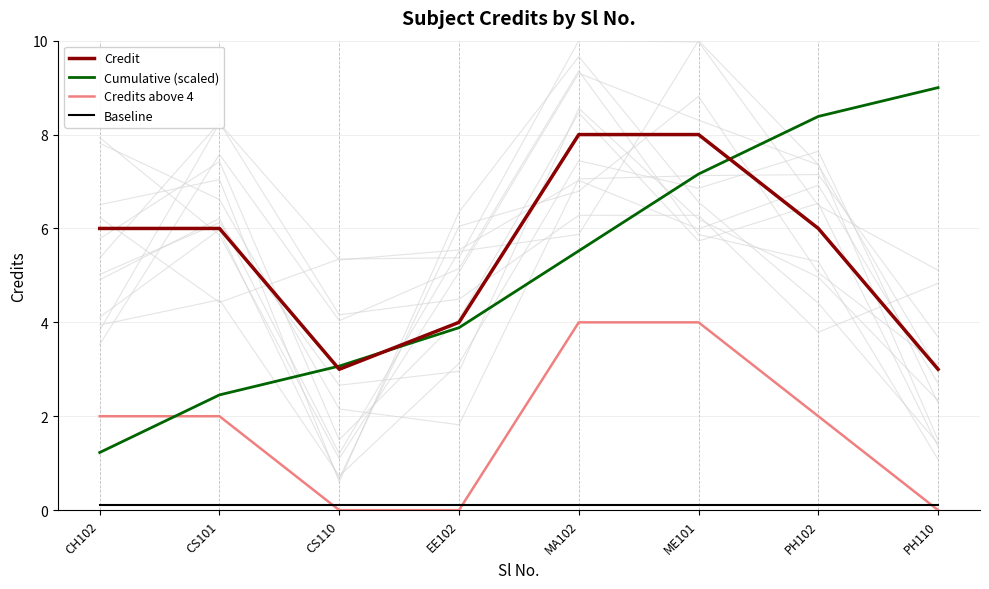

Where do Credit and Cumulative (scaled) first cross each other?

CS101 and CS110